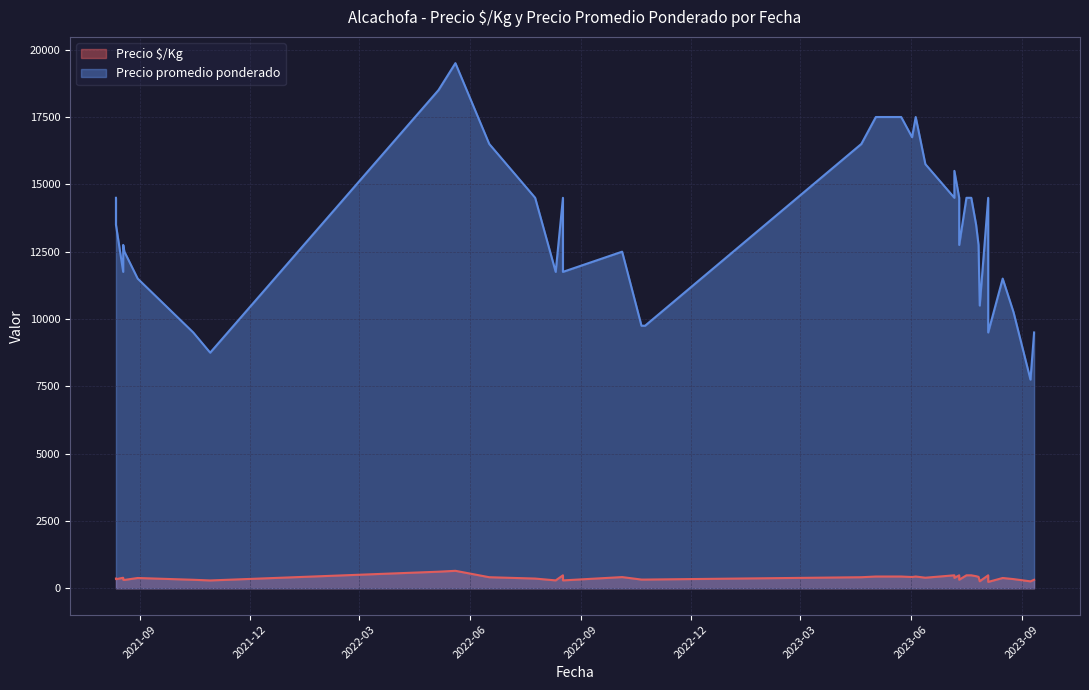

Rank the series by their maximum value, from lowest to highest.

Precio $/Kg, Precio promedio ponderado